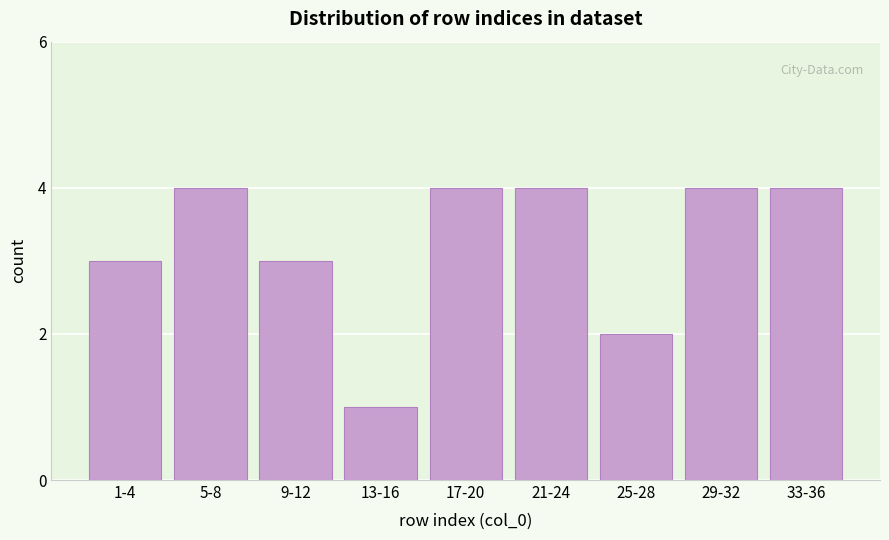

Reading left to right, transcribe all the data shown in this chart.

1-4=3	5-8=4	9-12=3	13-16=1	17-20=4	21-24=4	25-28=2	29-32=4	33-36=4